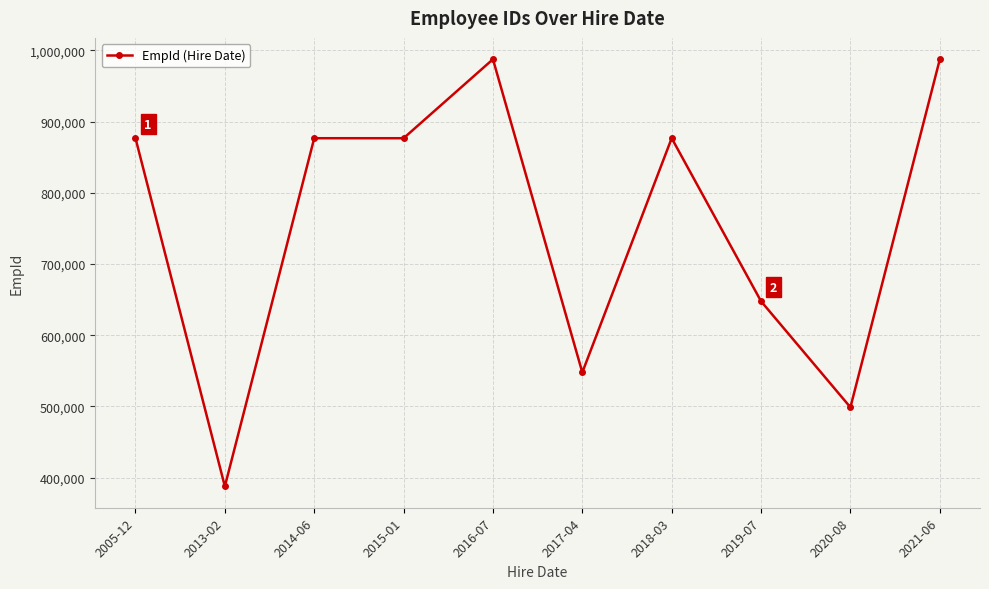

Where is the first local minimum?

2013-02